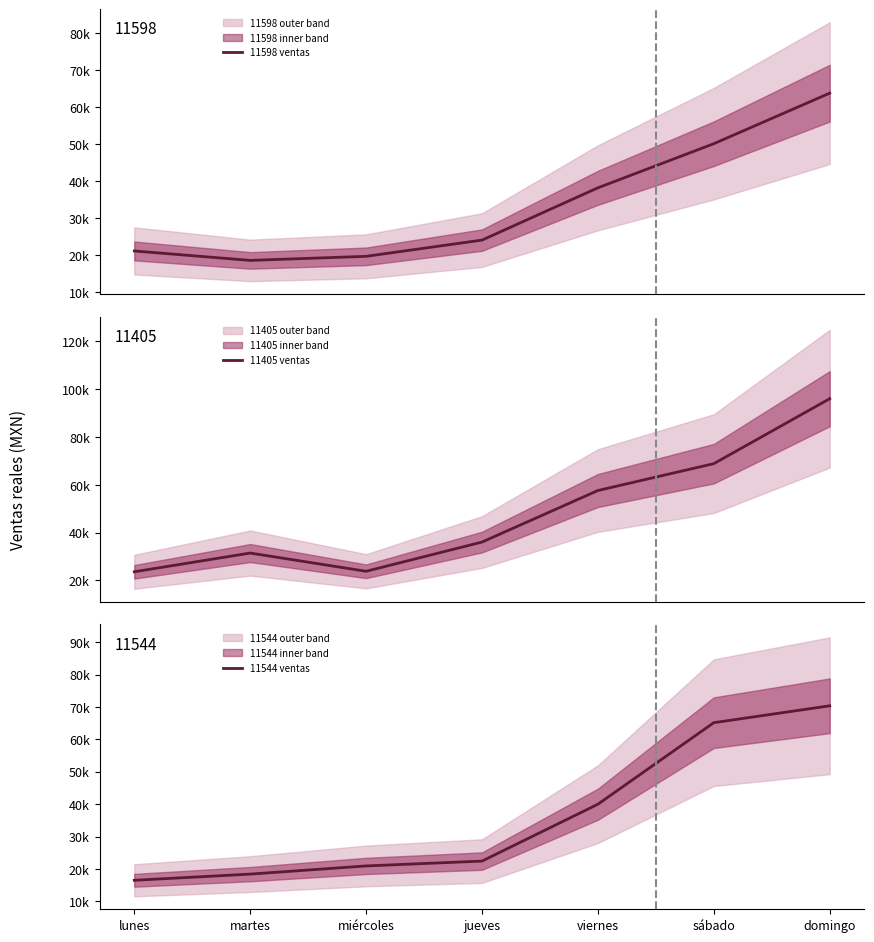

True or false: 11405 ventas and 11598 ventas cross at least once.

False